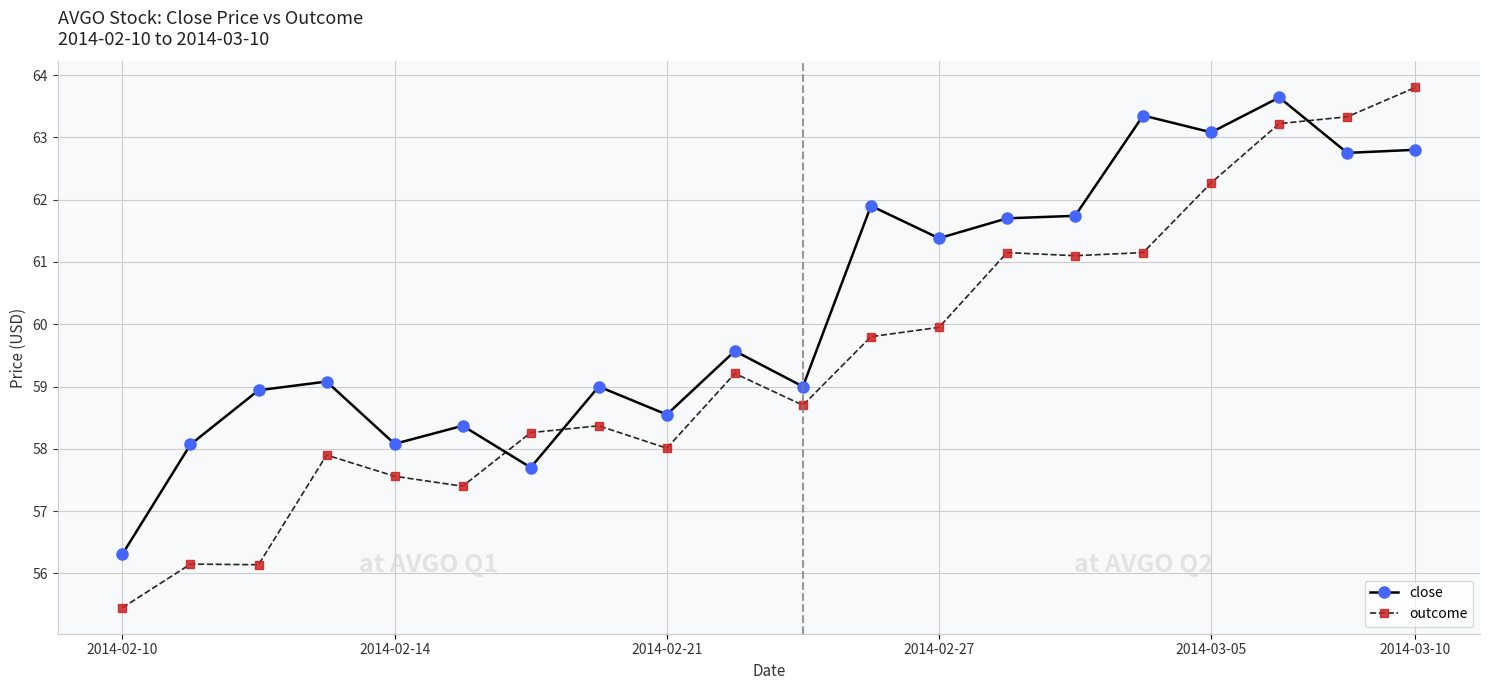

What is the minimum value for outcome?

55.5